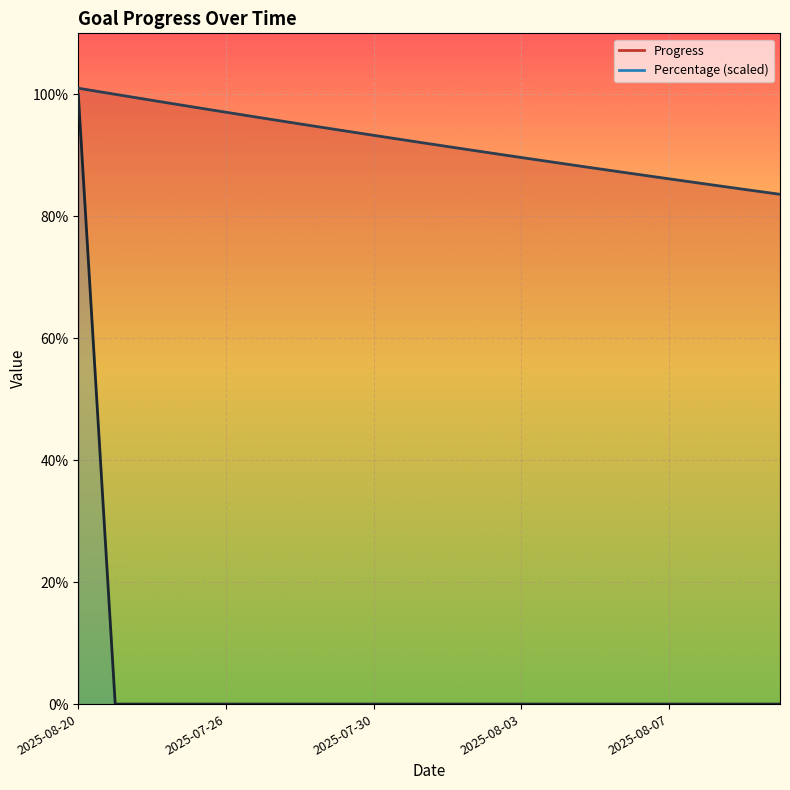

Rank the series by their maximum value, from lowest to highest.

Percentage, Progress